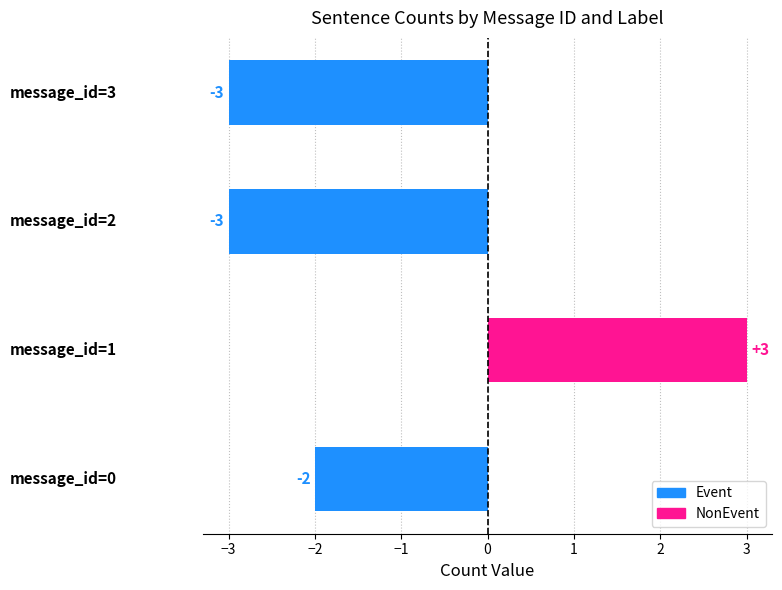

Reading top to bottom, extract all data points from this chart.

-3	-3	3	-2